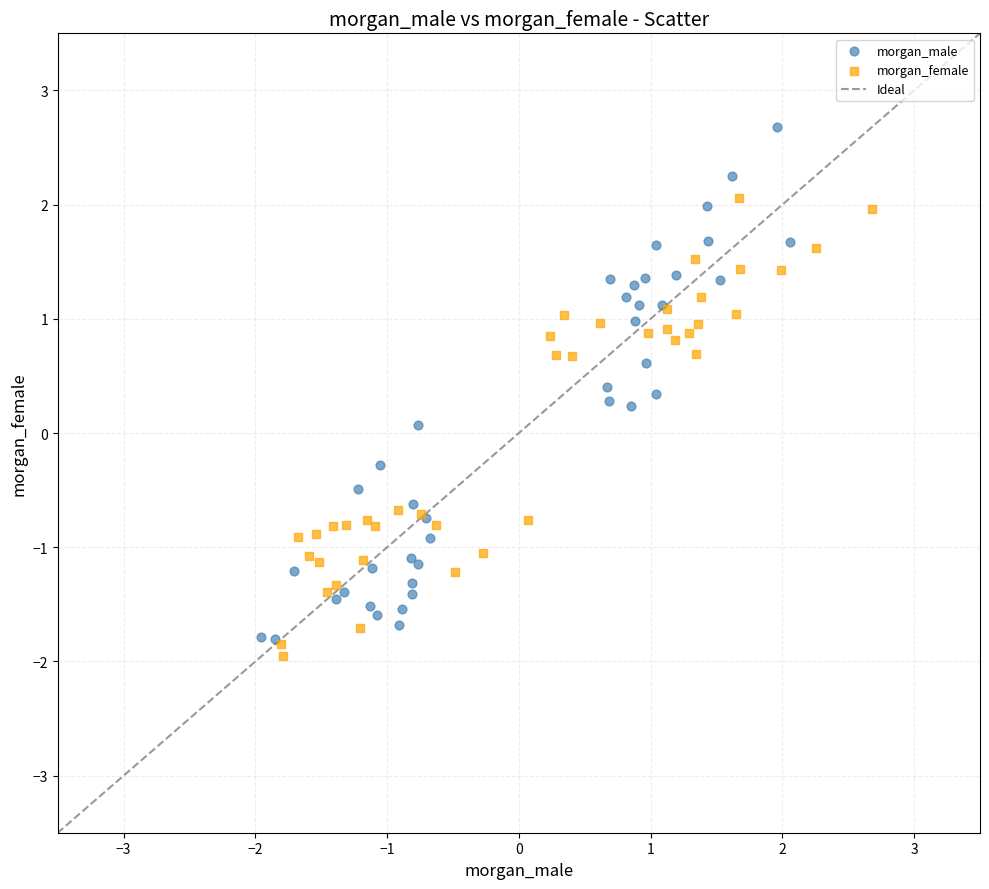

Which series contains the highest Y value?

morgan_male